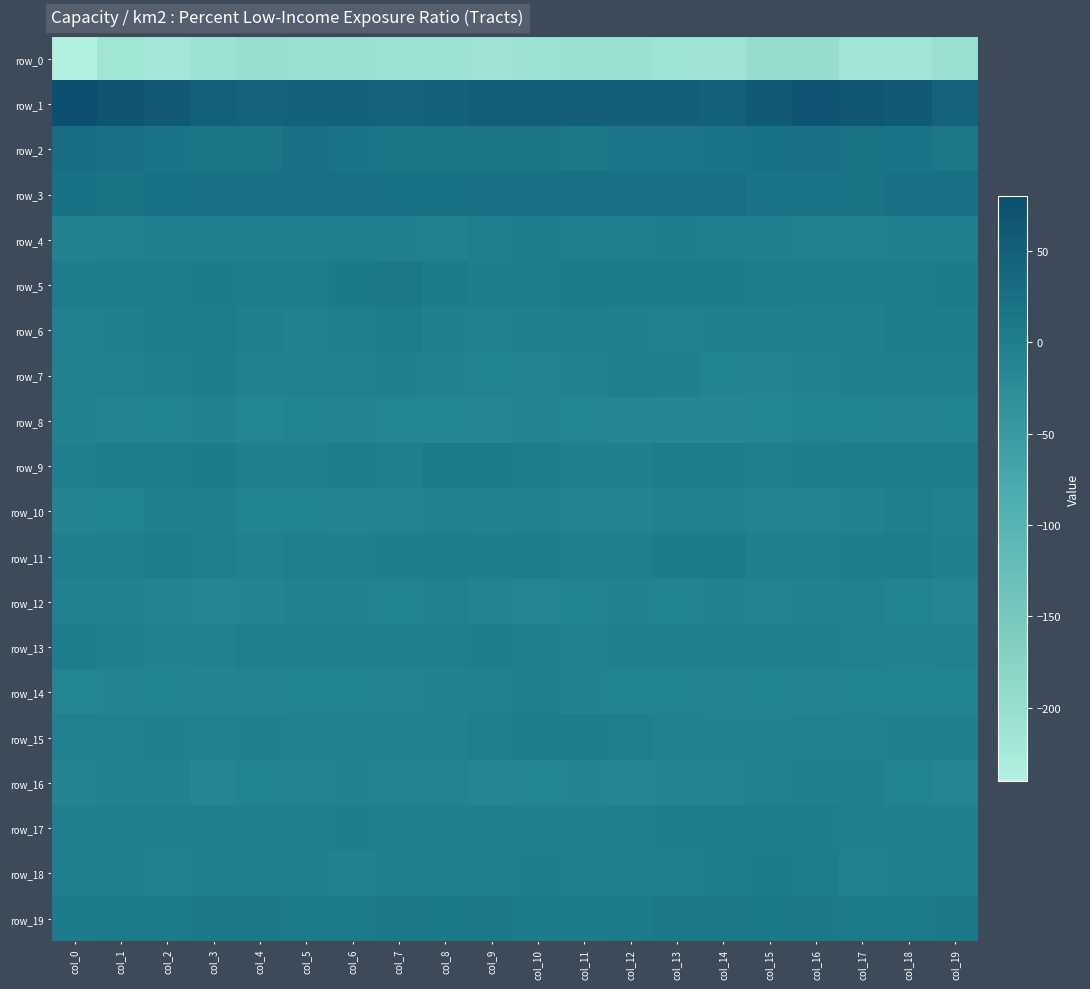

Which series has the largest range (max minus min)?

row_0